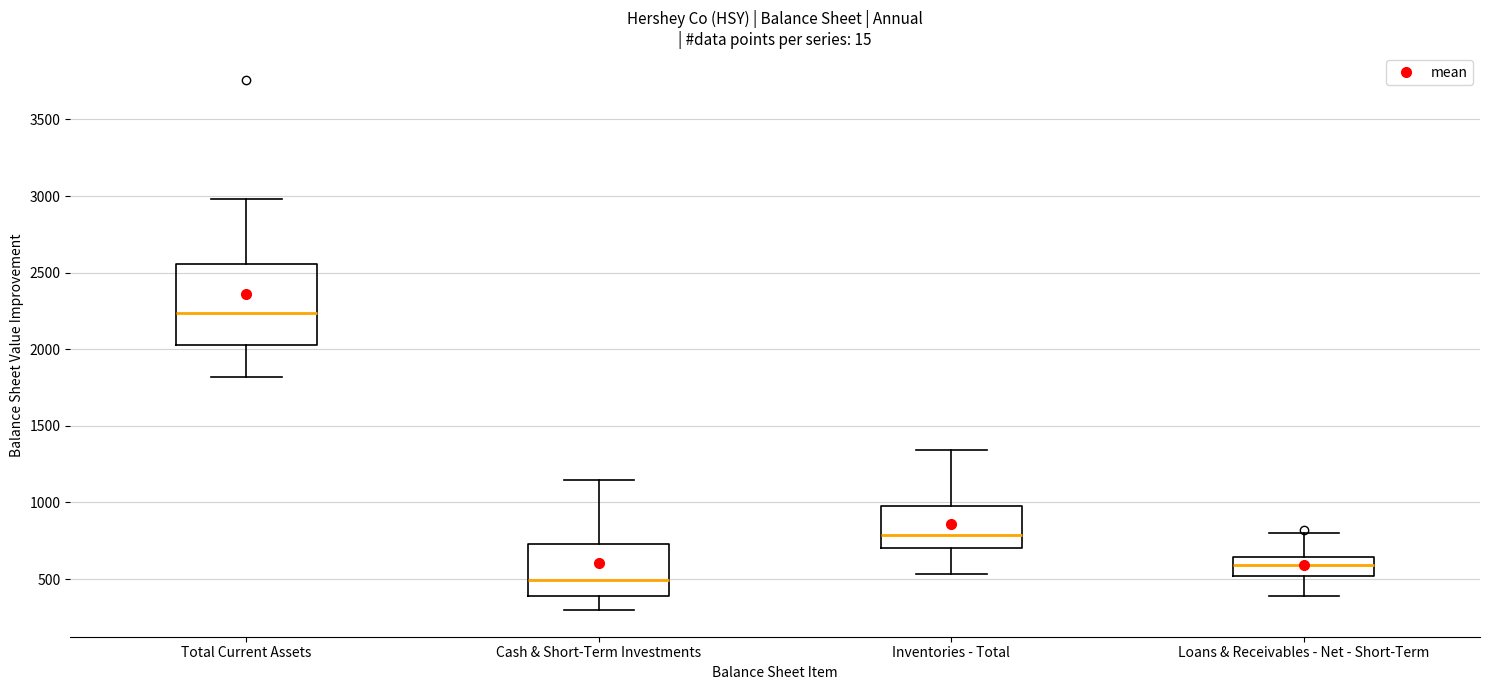

Which box is the tallest, from its lower edge to its upper edge?

Total Current Assets